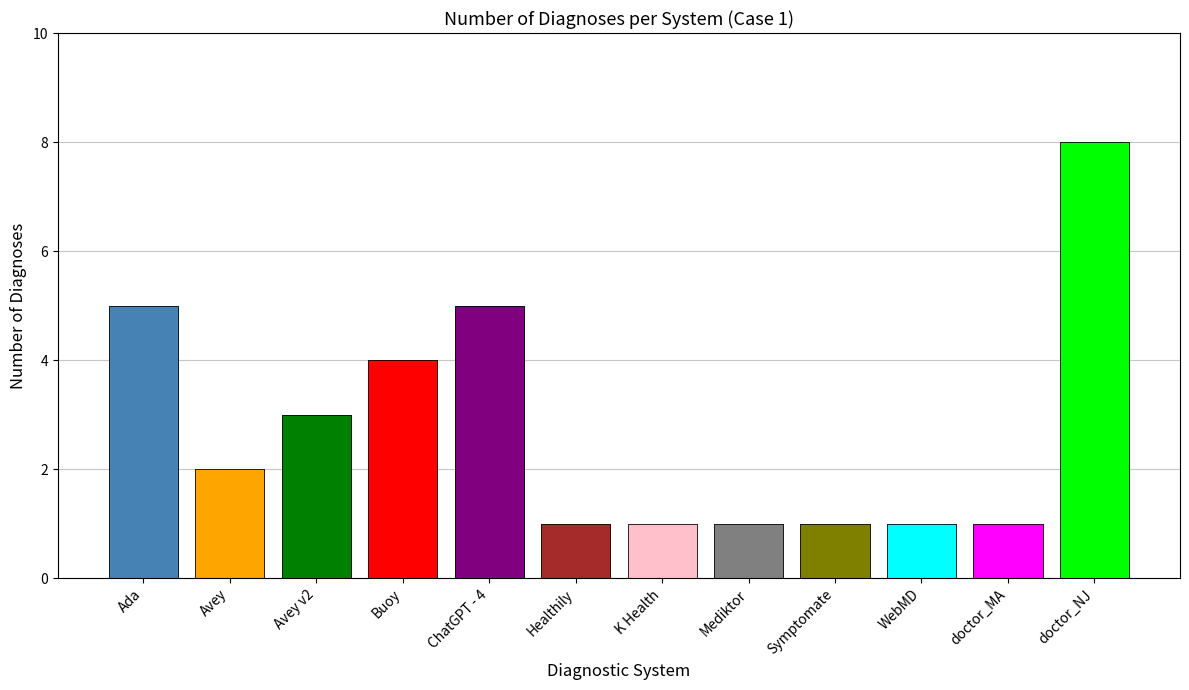

What is the maximum value shown in the chart?

8